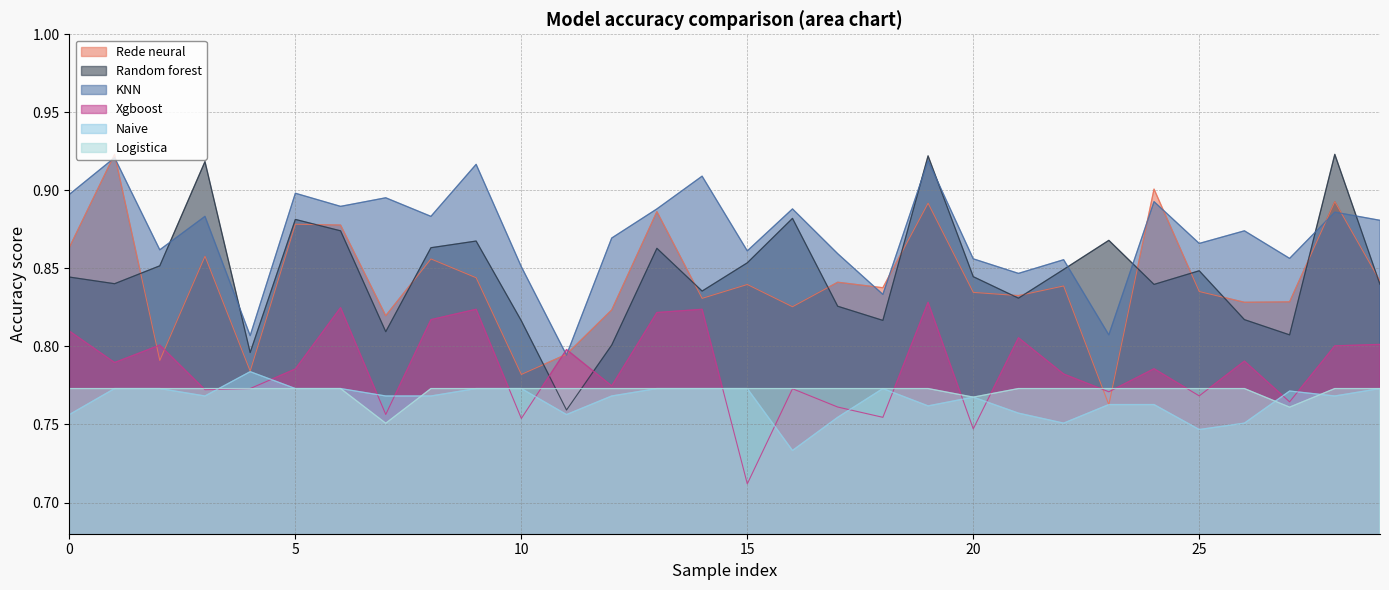

Reading left to right, what are all the values shown in this chart?

Rede neural: 0.9	0.9	0.8	0.9	0.8	0.9	0.9	0.8	0.9	0.8	0.8	0.8	0.8	0.9	0.8	0.8	0.8	0.8	0.8	0.9	0.8	0.8	0.8	0.8	0.9	0.8	0.8	0.8	0.9	0.8
Random forest: 0.8	0.8	0.9	0.9	0.8	0.9	0.9	0.8	0.9	0.9	0.8	0.8	0.8	0.9	0.8	0.9	0.9	0.8	0.8	0.9	0.8	0.8	0.8	0.9	0.8	0.8	0.8	0.8	0.9	0.8
KNN: 0.9	0.9	0.9	0.9	0.8	0.9	0.9	0.9	0.9	0.9	0.9	0.8	0.9	0.9	0.9	0.9	0.9	0.9	0.8	0.9	0.9	0.8	0.9	0.8	0.9	0.9	0.9	0.9	0.9	0.9
Xgboost: 0.8	0.8	0.8	0.8	0.8	0.8	0.8	0.8	0.8	0.8	0.8	0.8	0.8	0.8	0.8	0.7	0.8	0.8	0.8	0.8	0.7	0.8	0.8	0.8	0.8	0.8	0.8	0.8	0.8	0.8
Naive: 0.8	0.8	0.8	0.8	0.8	0.8	0.8	0.8	0.8	0.8	0.8	0.8	0.8	0.8	0.8	0.8	0.7	0.8	0.8	0.8	0.8	0.8	0.8	0.8	0.8	0.7	0.8	0.8	0.8	0.8
Logistica: 0.8	0.8	0.8	0.8	0.8	0.8	0.8	0.8	0.8	0.8	0.8	0.8	0.8	0.8	0.8	0.8	0.8	0.8	0.8	0.8	0.8	0.8	0.8	0.8	0.8	0.8	0.8	0.8	0.8	0.8